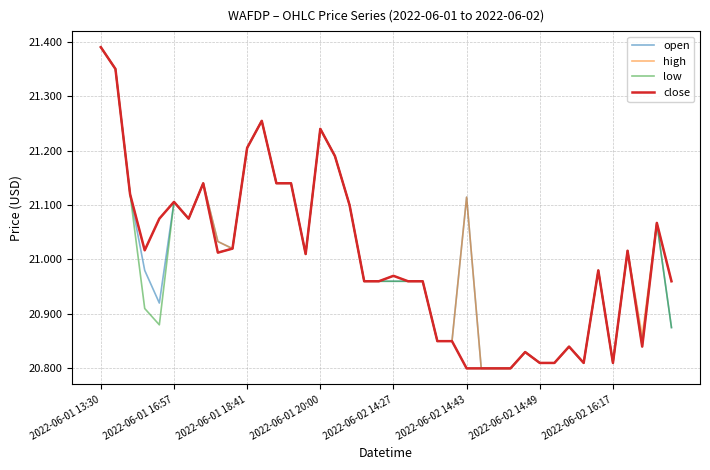

What is the average value of the close series?

21.0